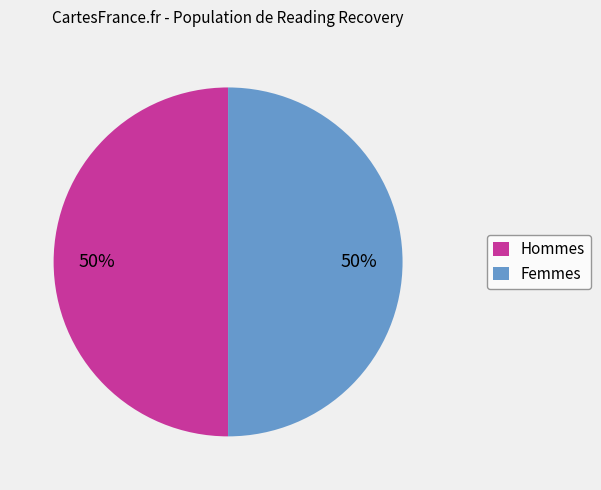

To the nearest percent, what portion does Hommes represent?

50%